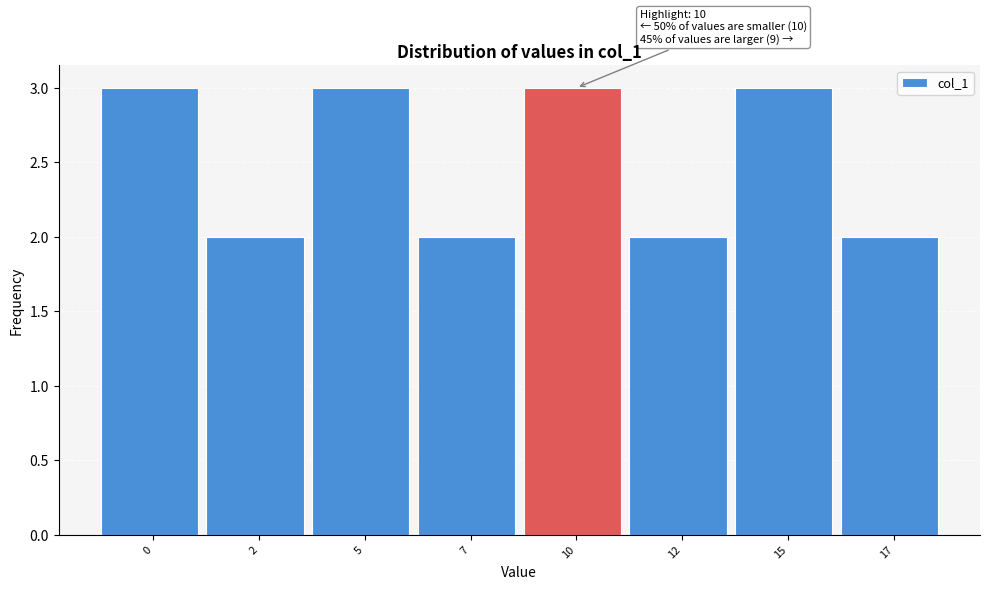

Reading right to left, list all the values displayed in this chart.

2	3	2	3	2	3	2	3